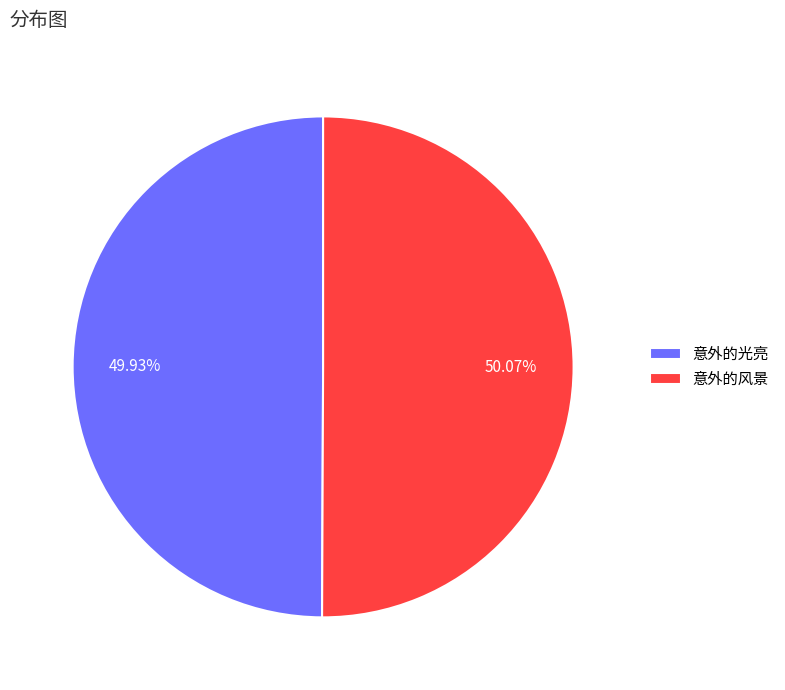

To the nearest percent, what is the average slice percentage?

50%